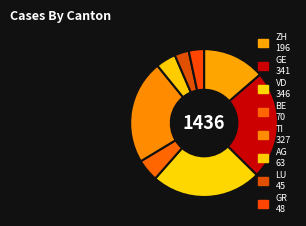

Does any single category account for the majority?

No